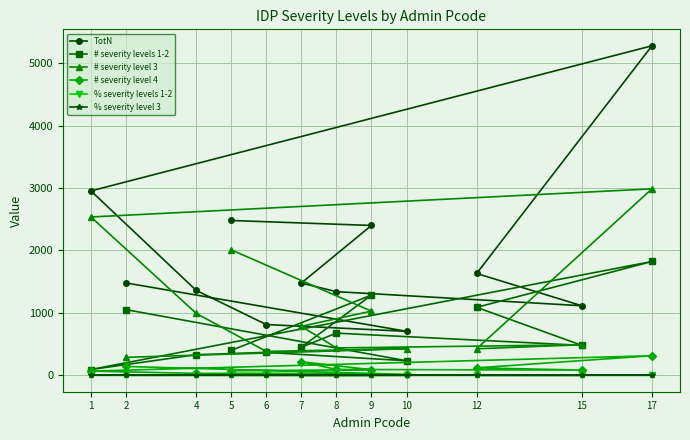

What are all the series names shown in the legend?

TotN, # severity levels 1-2, # severity level 3, # severity level 4, % severity levels 1-2, % severity level 3